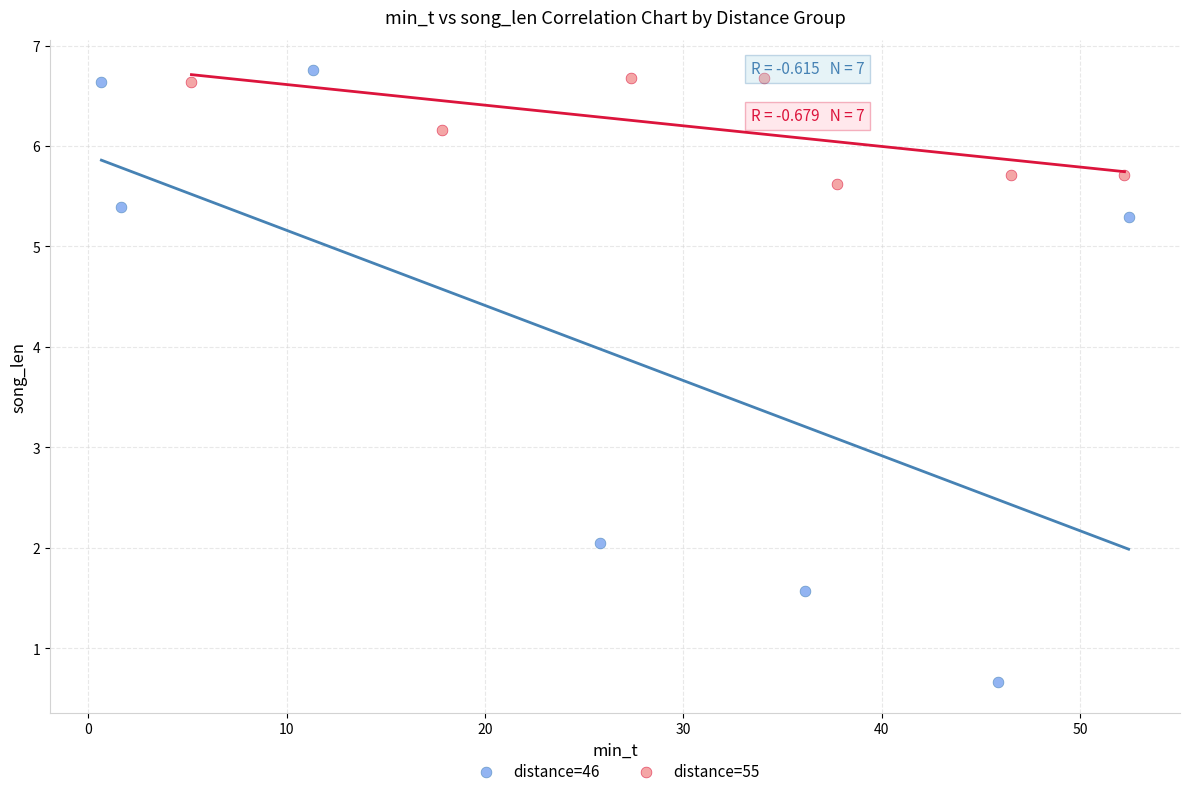

Which series has the largest Y range (max minus min)?

distance=46